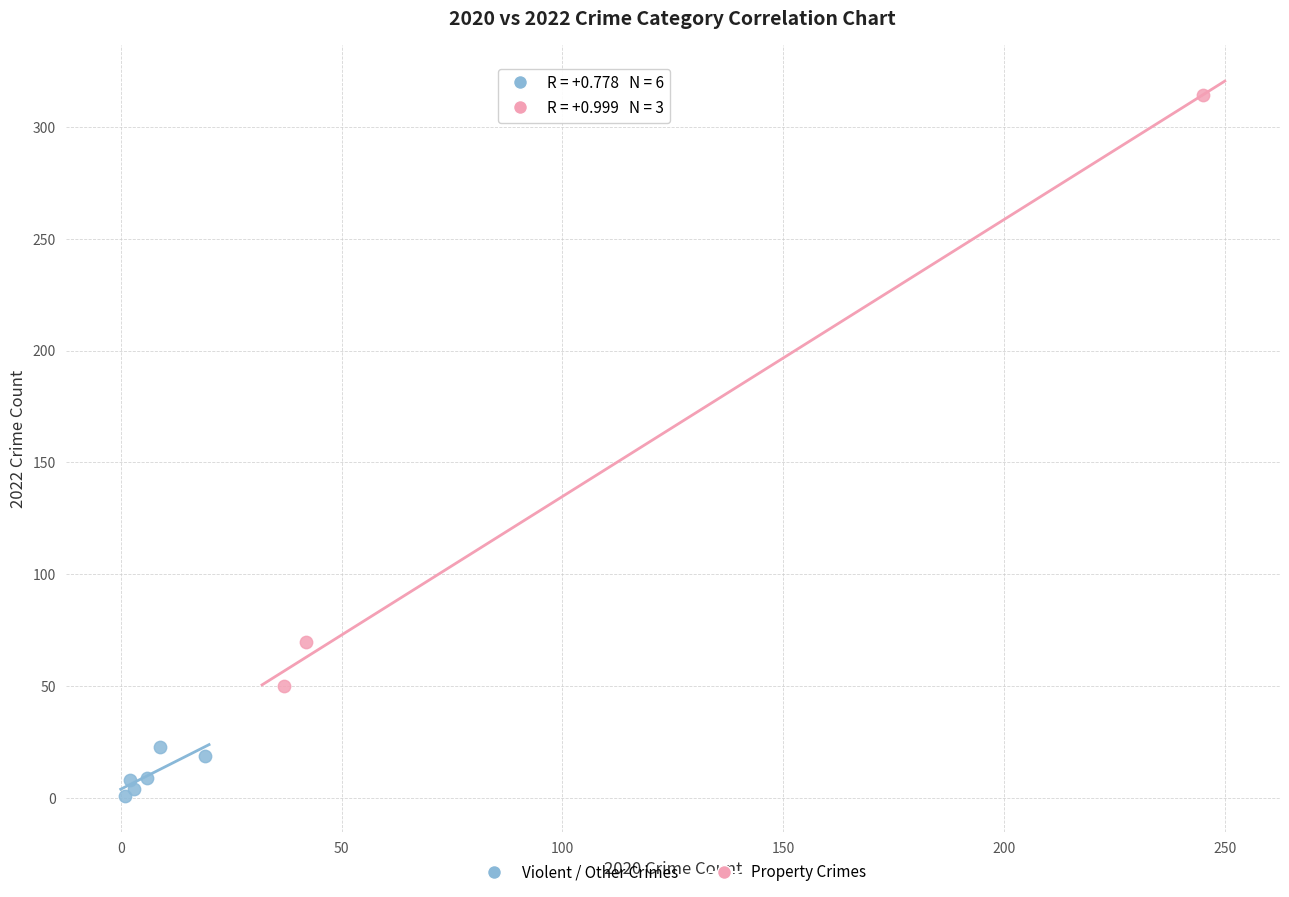

Which series reaches the minimum Y coordinate?

Violent / Other Crimes